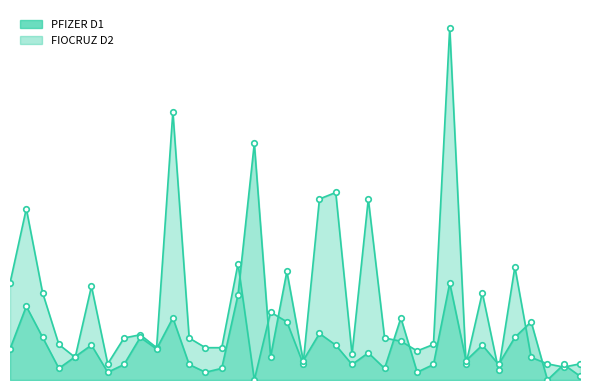

At which category is the sum across all series the highest?

27